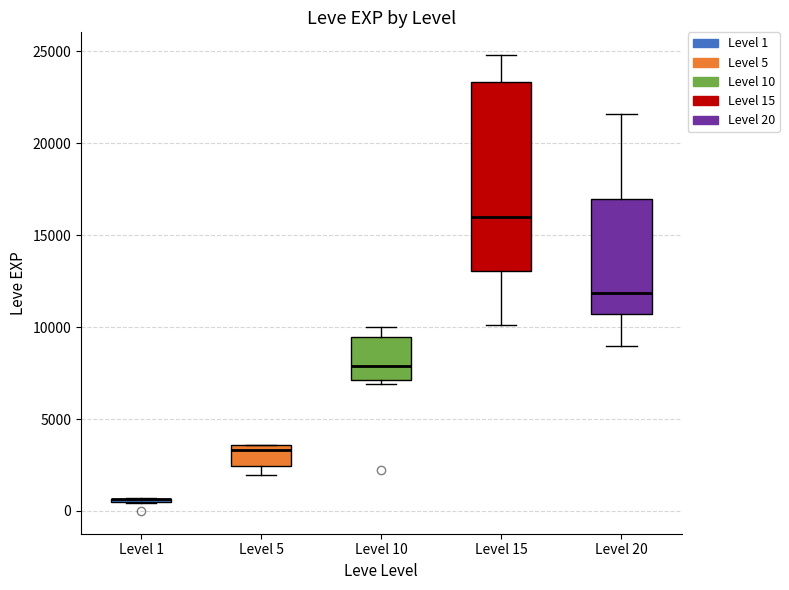

Reading left to right, read every box against the y-axis: the position of its median line, the range the box covers, and the ends of its whiskers. The values are not printed on the chart, so give them approximately, as read against the axis.

Level 1: box collapsed to a line at 500, whiskers 500 to 500
Level 5: median 3500 (just below the box's upper edge), box 2500 to 3500, whiskers 2000 to 3500
Level 10: median 8000, box 7000 to 9500, whiskers 7000 (just below the box's lower edge) to 10000
Level 15: median 16000, box 13000 to 23500, whiskers 10000 to 25000
Level 20: median 12000, box 10500 to 17000, whiskers 9000 to 21500